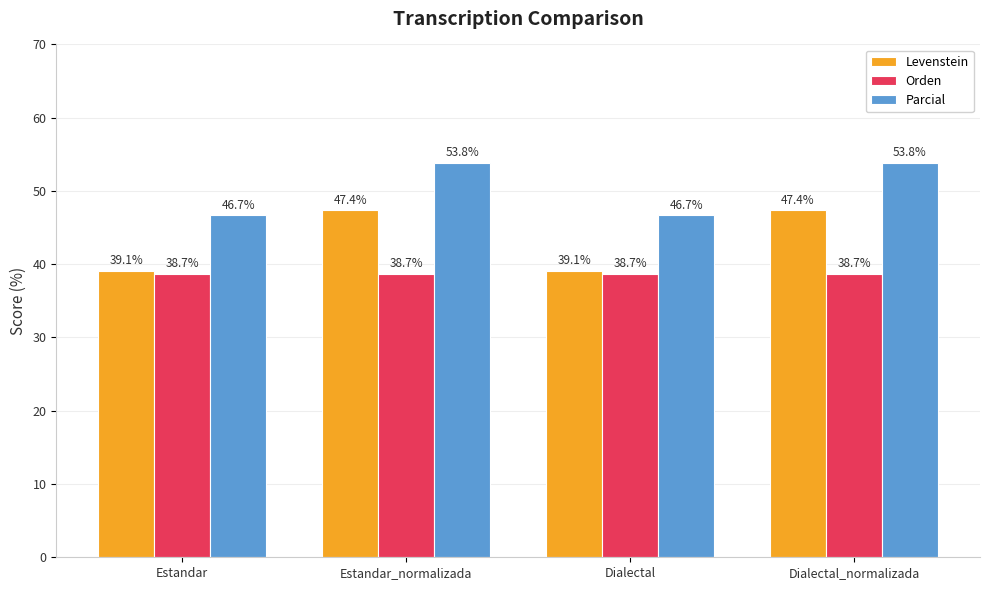

How many bars are there in each group?

3